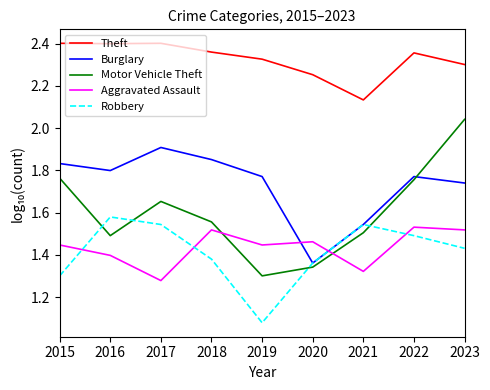

Rank the series at 2018 from lowest to highest value.

Robbery, Aggravated Assault, Motor Vehicle Theft, Burglary, Theft